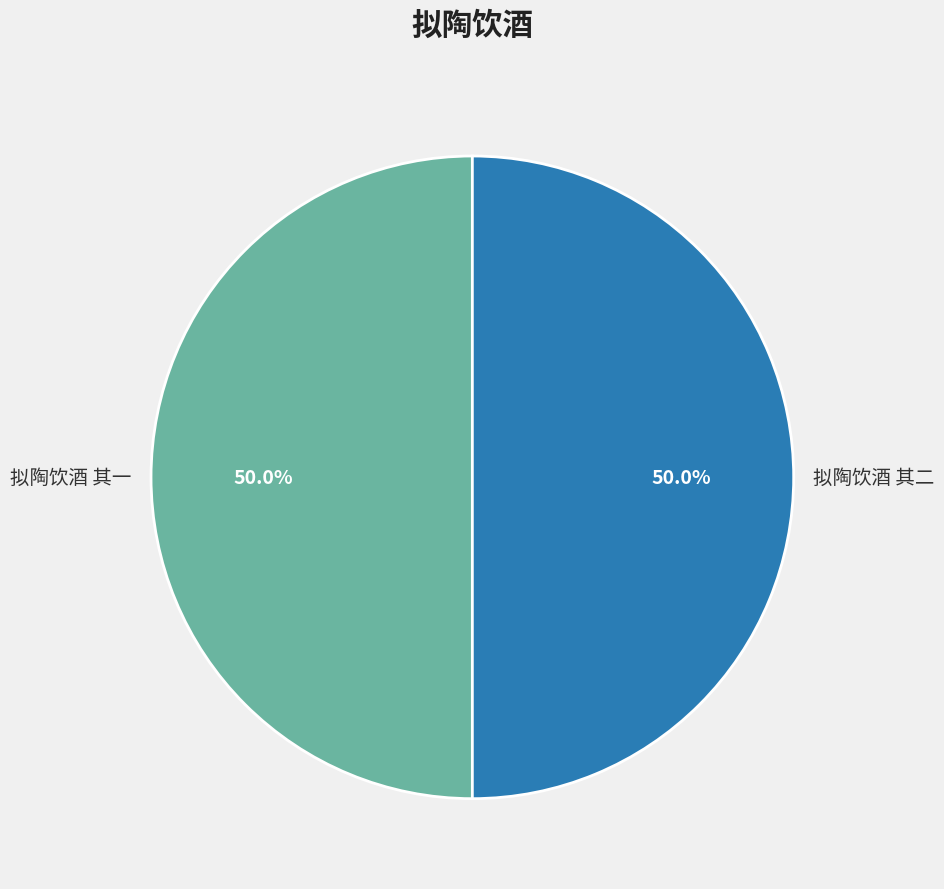

To the nearest percent, what is the combined percentage of 拟陶饮酒 其二 and 拟陶饮酒 其一?

100%